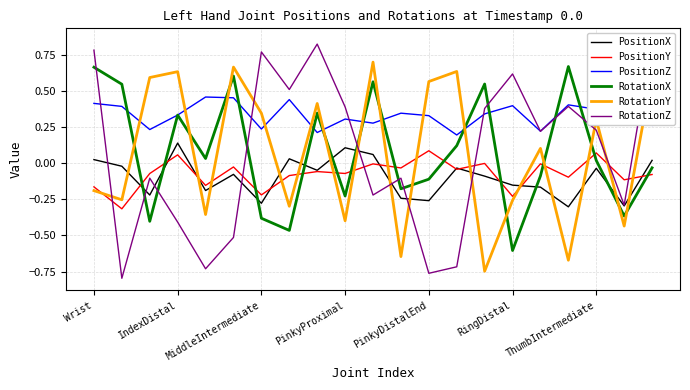

What is the smallest value displayed?

-0.8